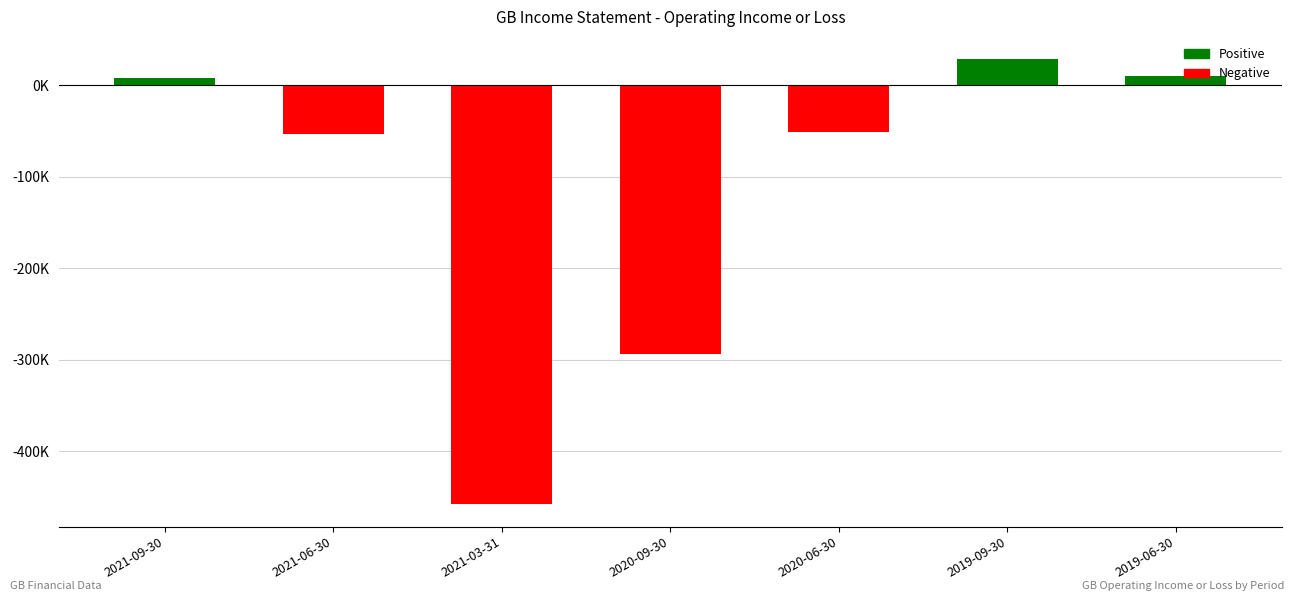

What is the smallest value displayed?

-458100